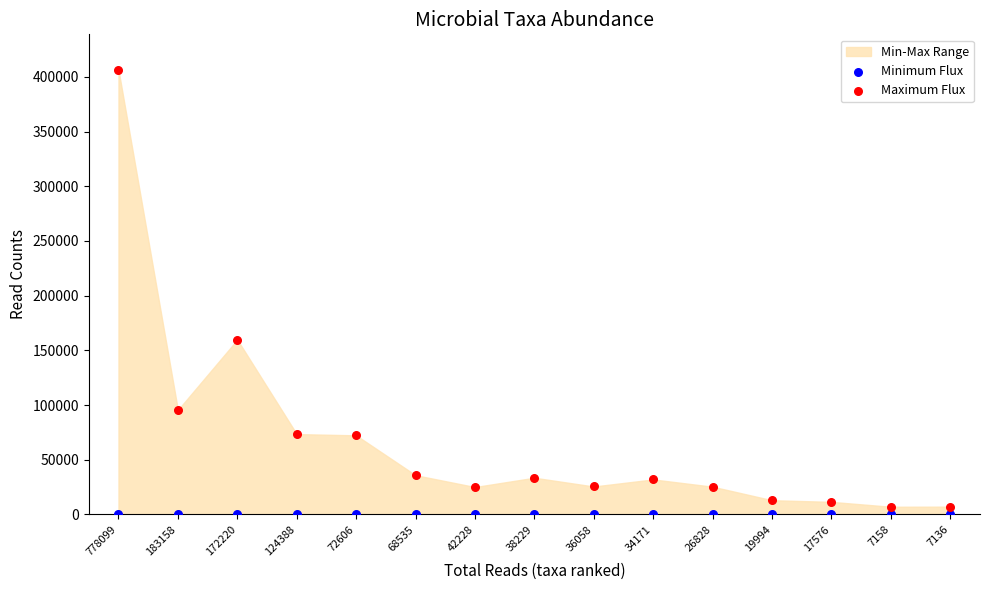

In the Maximum Flux series, what Y value is closest to 206662?

159717